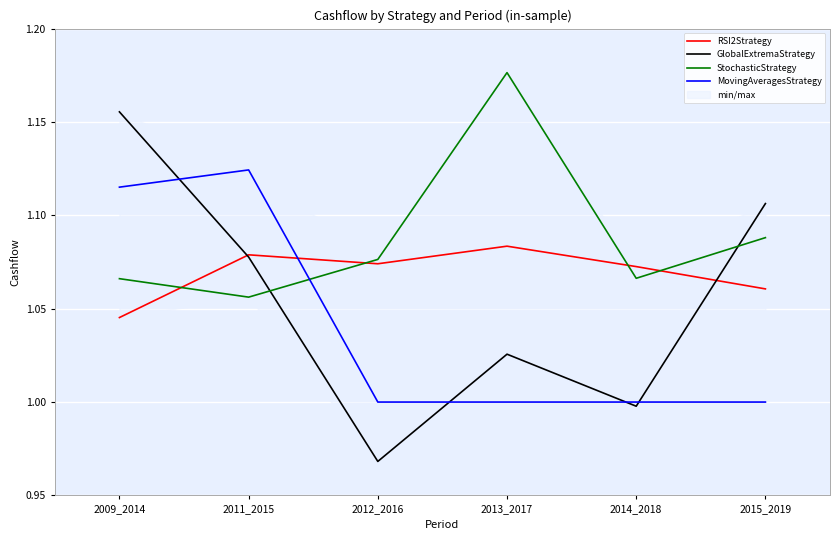

Reading right to left, transcribe all the data shown in this chart.

RSI2Strategy: 2015_2019=1.1	2014_2018=1.1	2013_2017=1.1	2012_2016=1.1	2011_2015=1.1	2009_2014=1.0
GlobalExtremaStrategy: 2015_2019=1.1	2014_2018=1.0	2013_2017=1.0	2012_2016=1.0	2011_2015=1.1	2009_2014=1.2
StochasticStrategy: 2015_2019=1.1	2014_2018=1.1	2013_2017=1.2	2012_2016=1.1	2011_2015=1.1	2009_2014=1.1
MovingAveragesStrategy: 2015_2019=1.0	2014_2018=1.0	2013_2017=1.0	2012_2016=1.0	2011_2015=1.1	2009_2014=1.1